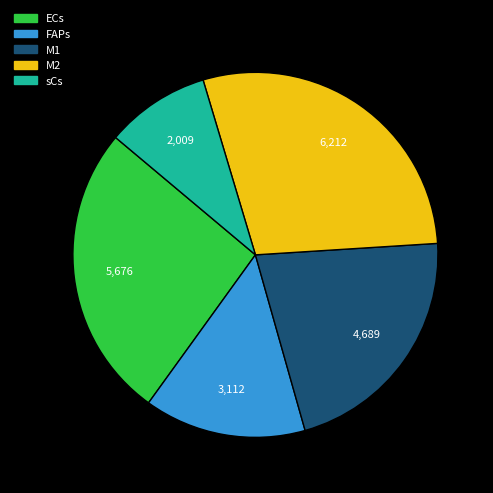

Between ECs and sCs, which is larger?

ECs